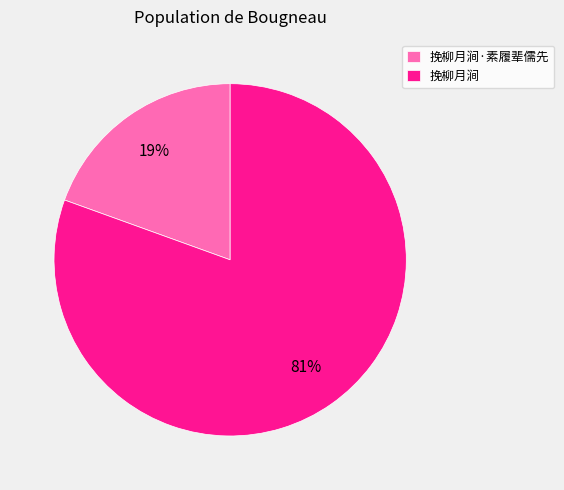

Count the number of slices in the pie.

2